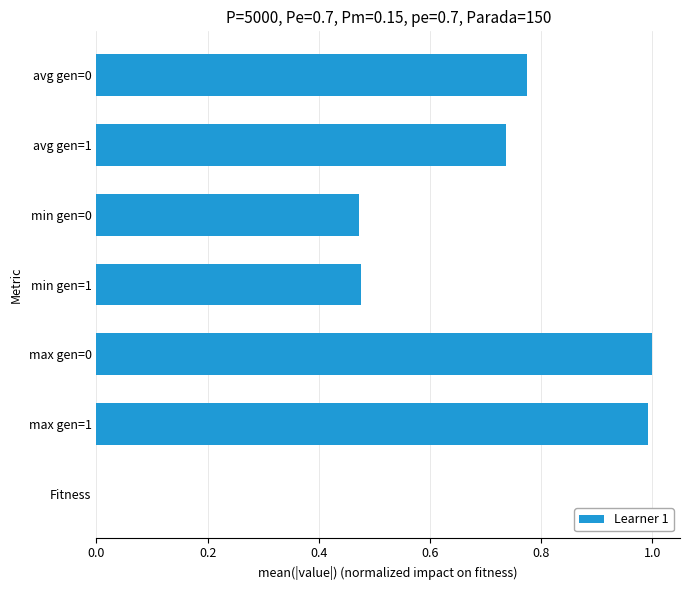

What is the sum of all values?

4.5